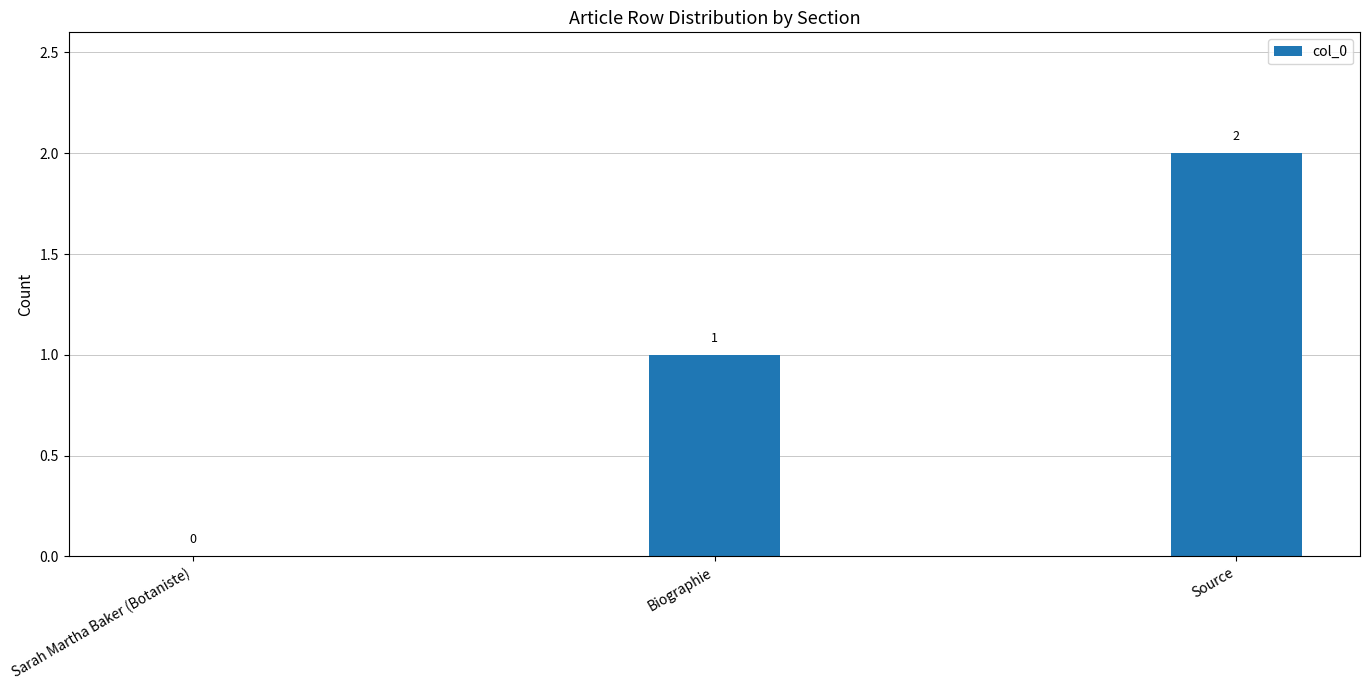

Read the value at Biographie.

1